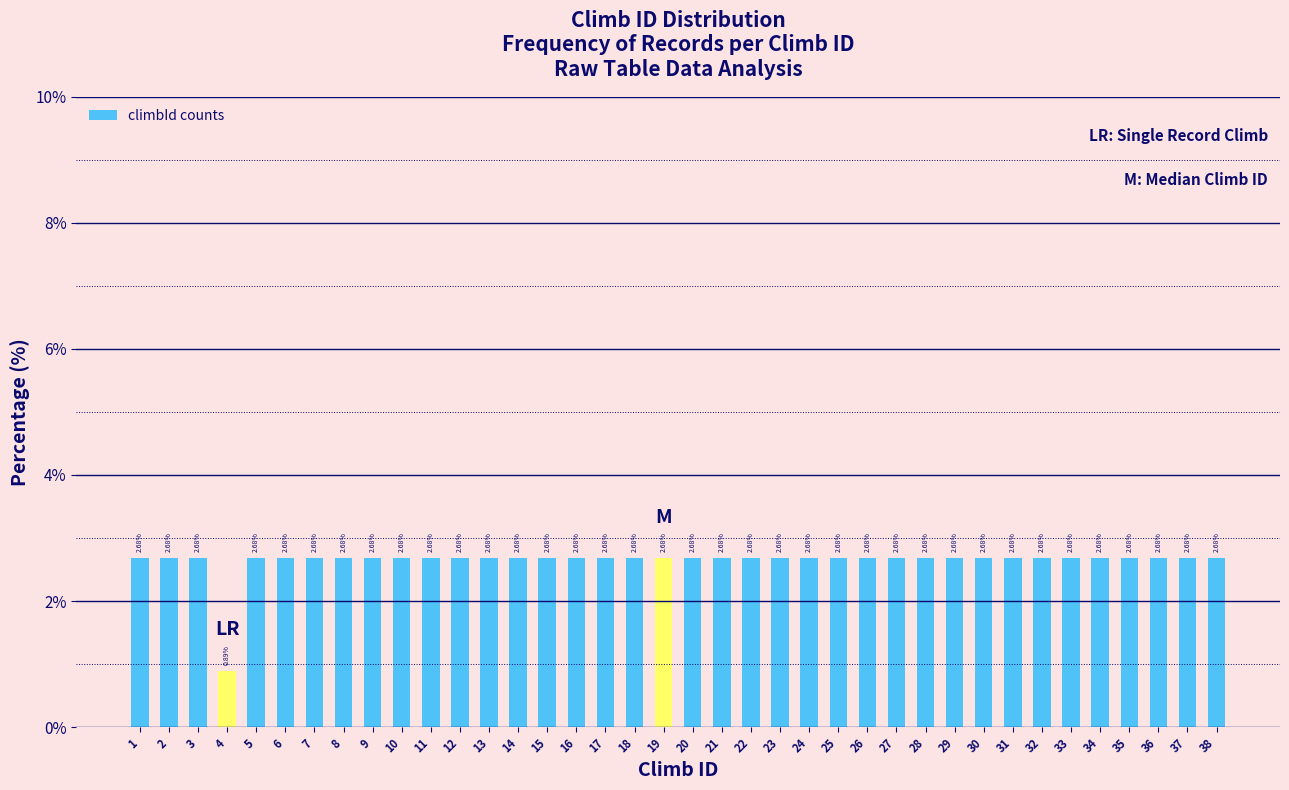

What is the difference between the maximum and minimum values?

1.8